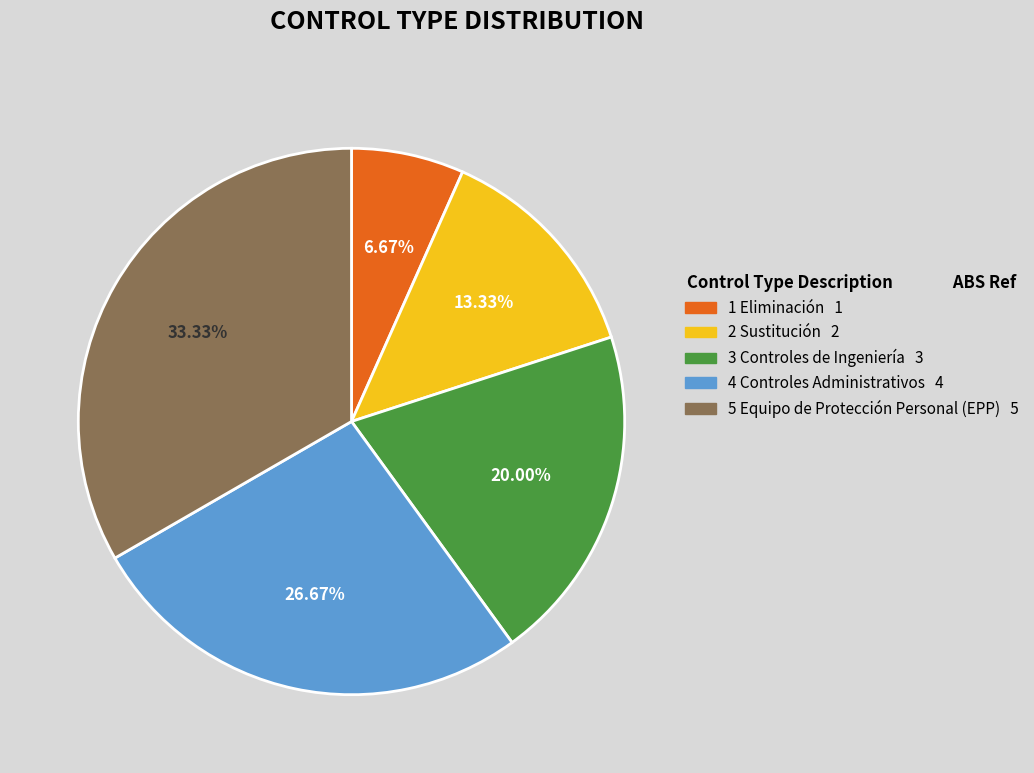

How much of the chart is everything except 1 Eliminación?

93.3%